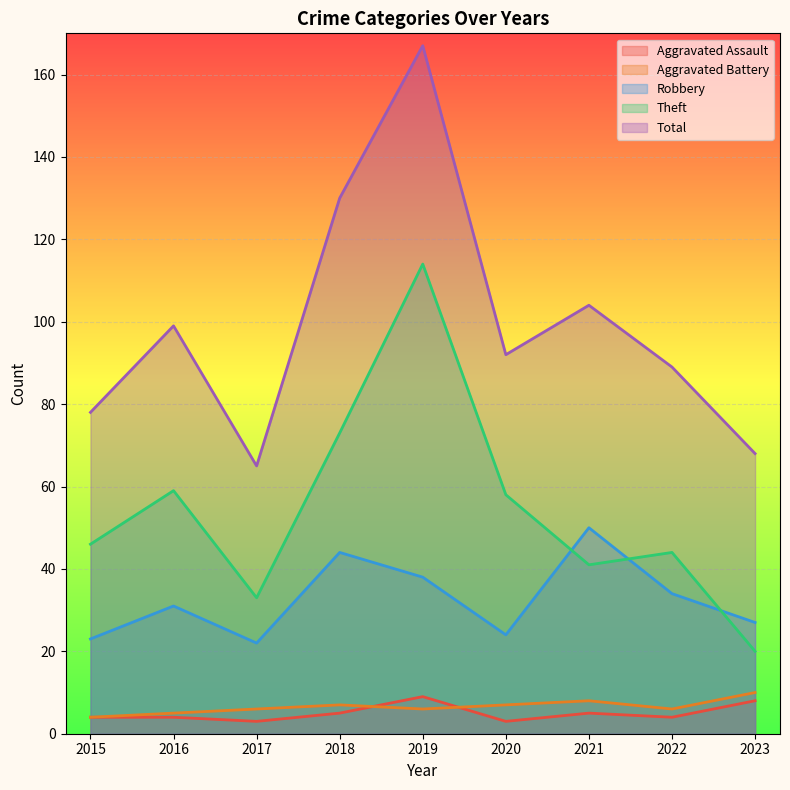

Does the chart display data point markers on the line(s)?

No